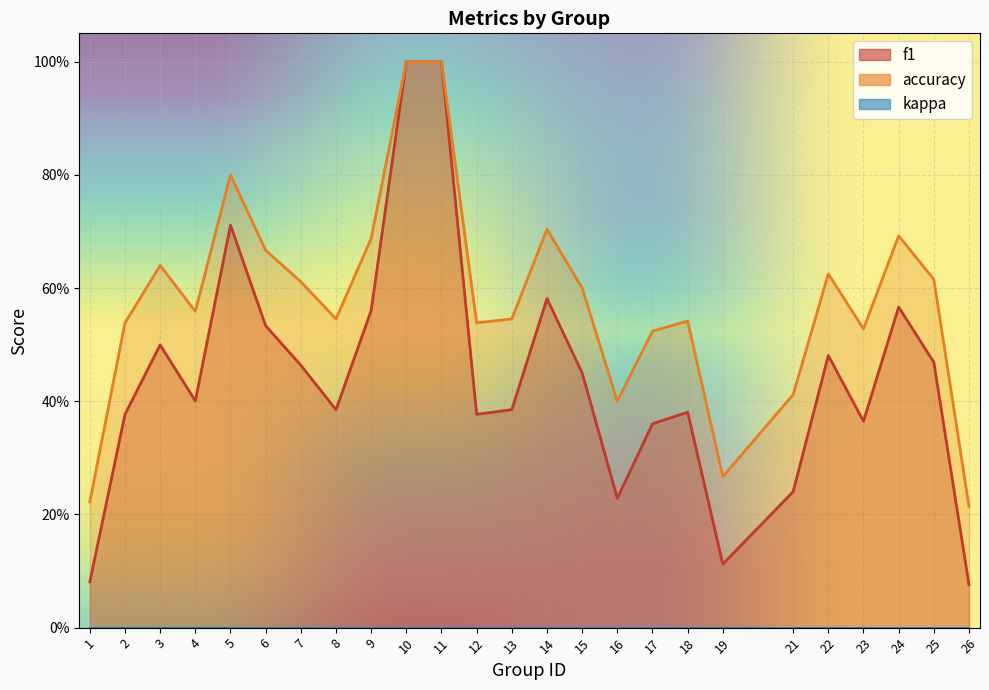

Count the number of data series in this chart.

2